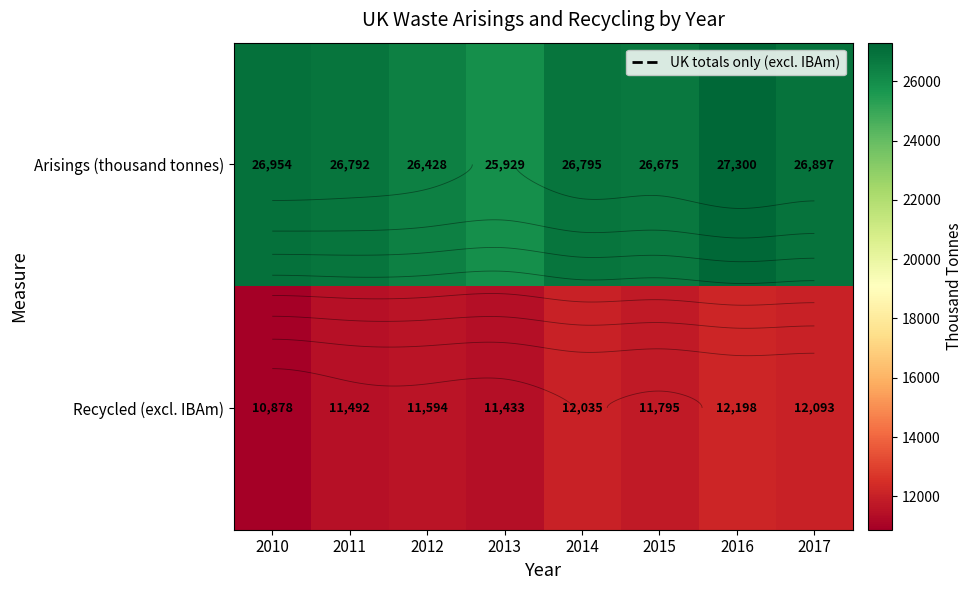

Between 2011 and 2013, which series saw the biggest shift?

Arisings (thousand tonnes)